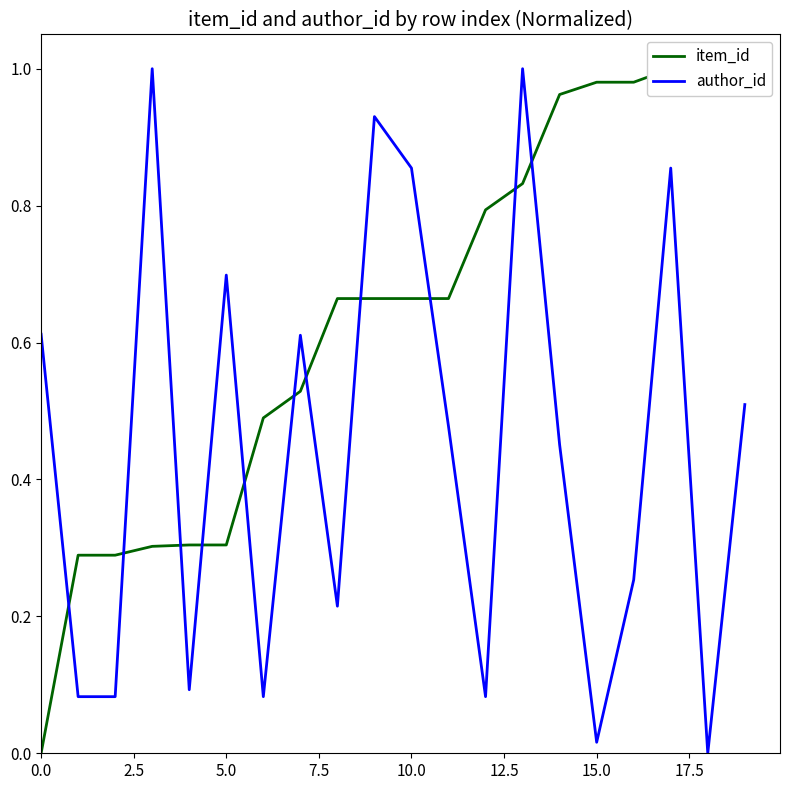

What is the average value of the author_id series?

0.4